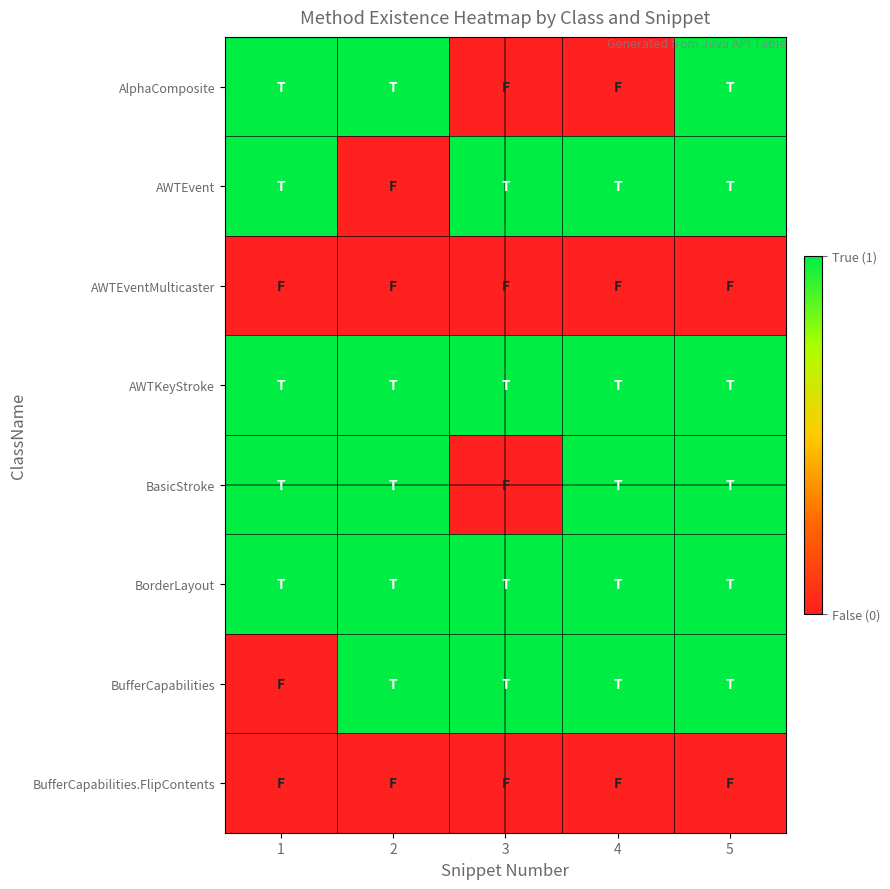

Between 4 and 5, which series saw the biggest shift?

AlphaComposite